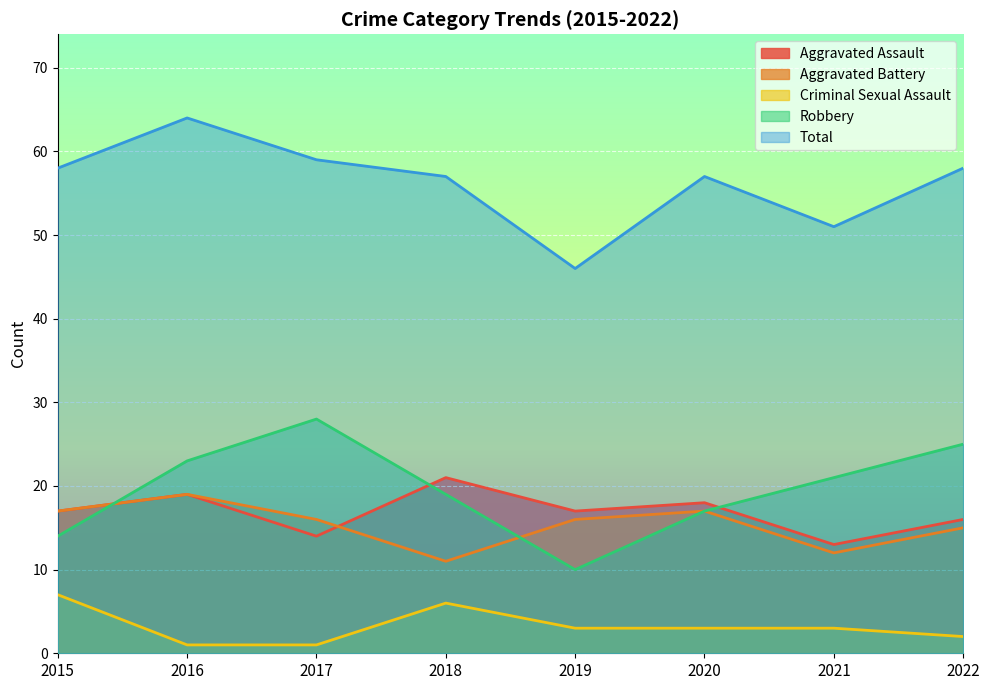

Which series changed the most between 2016 and 2022?

Total